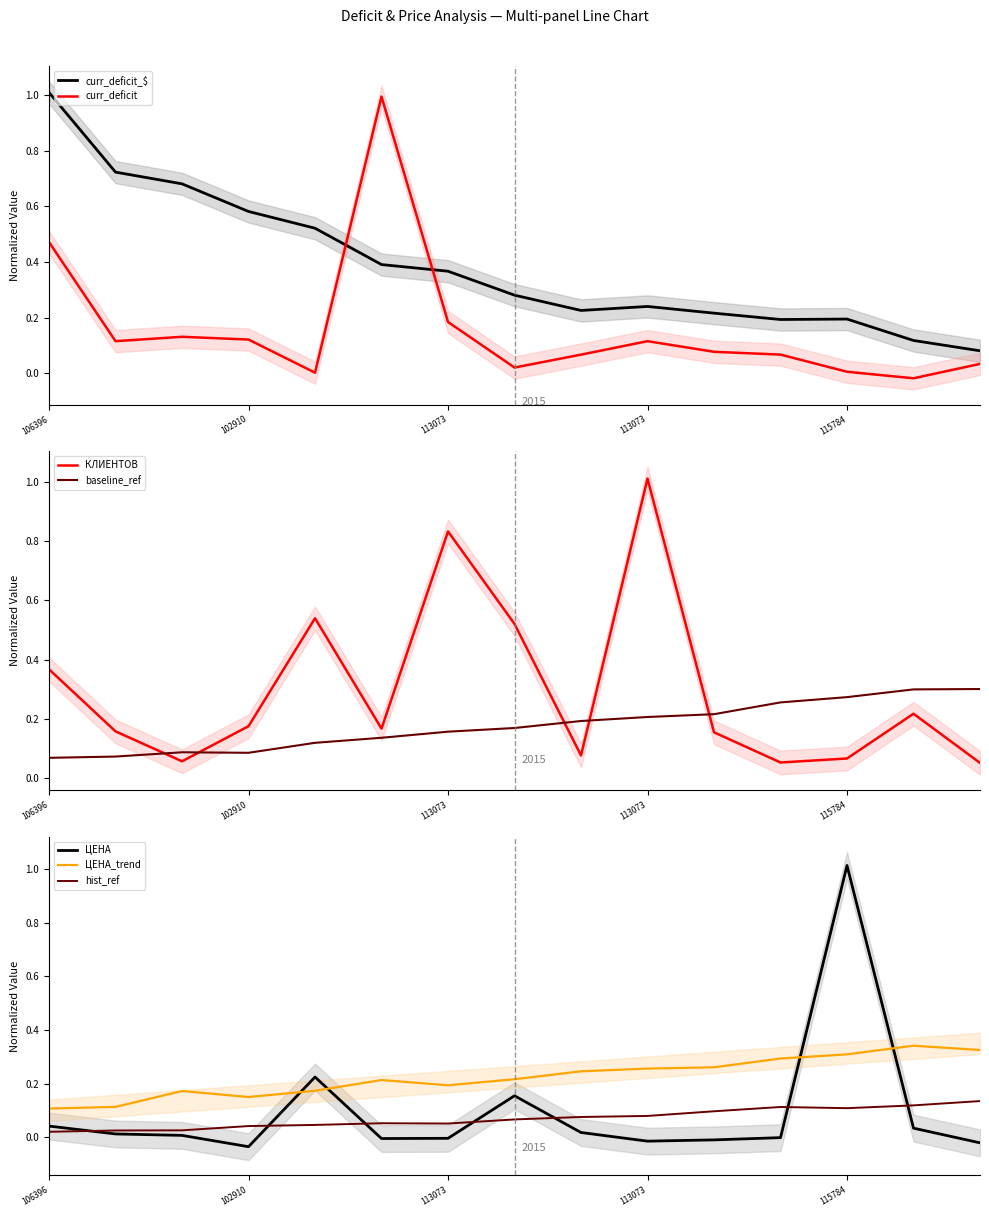

Which series has the largest range (max minus min)?

ЦЕНА